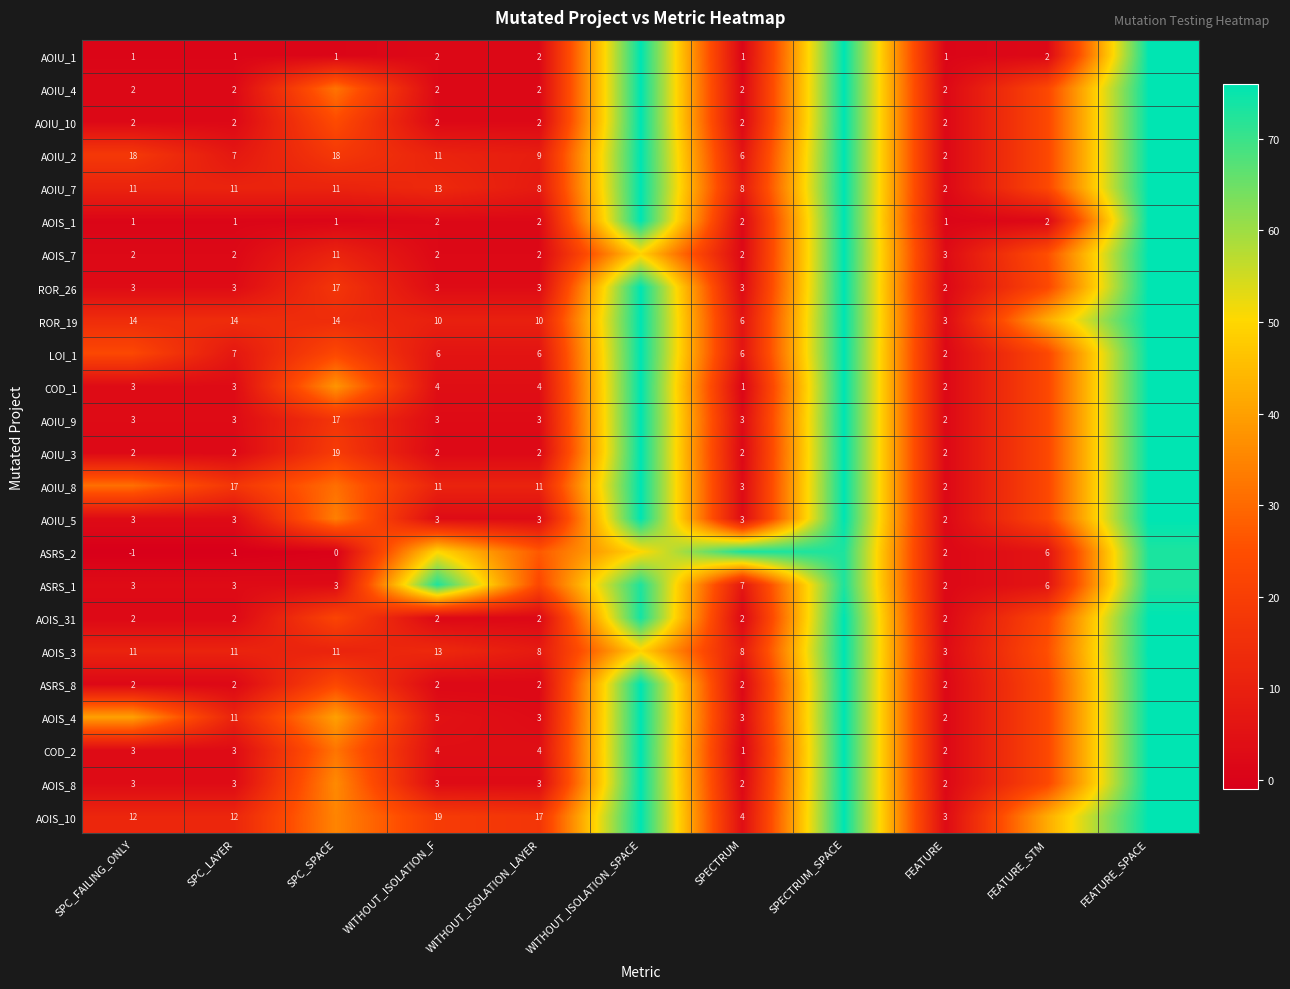

True or false: AOIS_4 has a value of 2 at SPECTRUM.

False